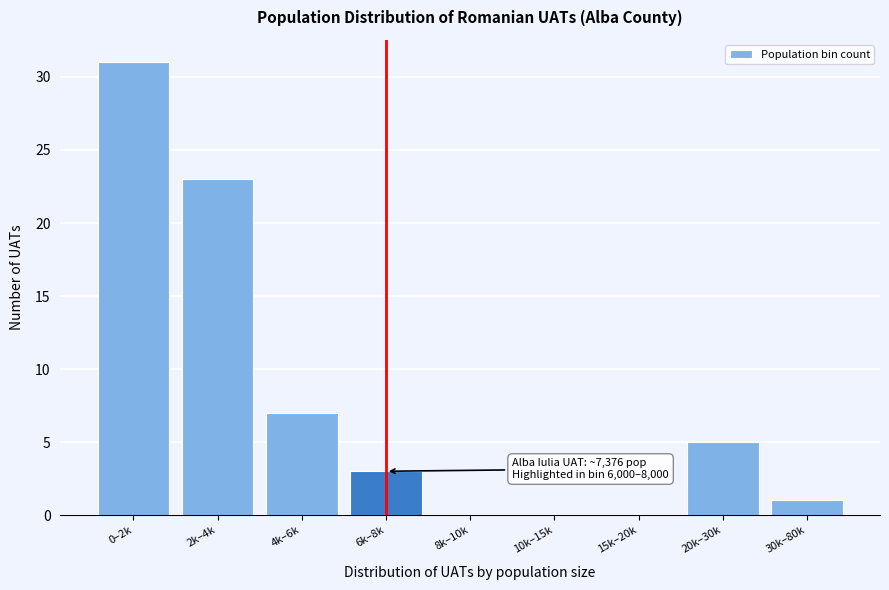

Reading left to right, list all the values displayed in this chart.

0–2k=31	2k–4k=23	4k–6k=7	6k–8k=3	8k–10k=0	10k–15k=0	15k–20k=0	20k–30k=5	30k–80k=1